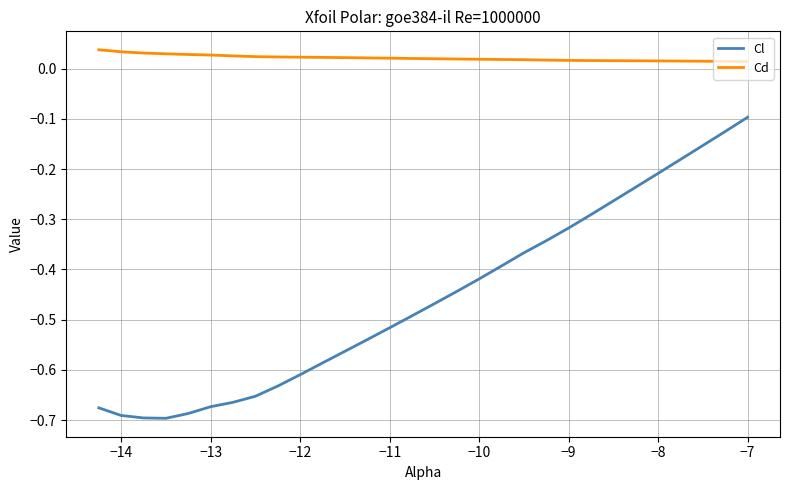

Rank the series by their average value, from lowest to highest.

Cl, Cd